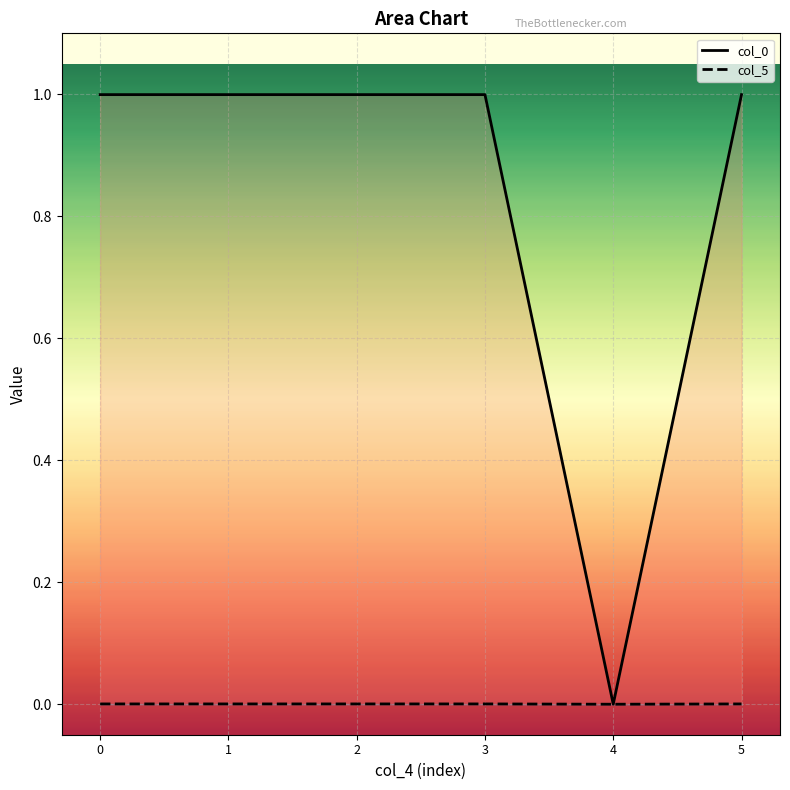

Which series has the largest range (max minus min)?

col_0